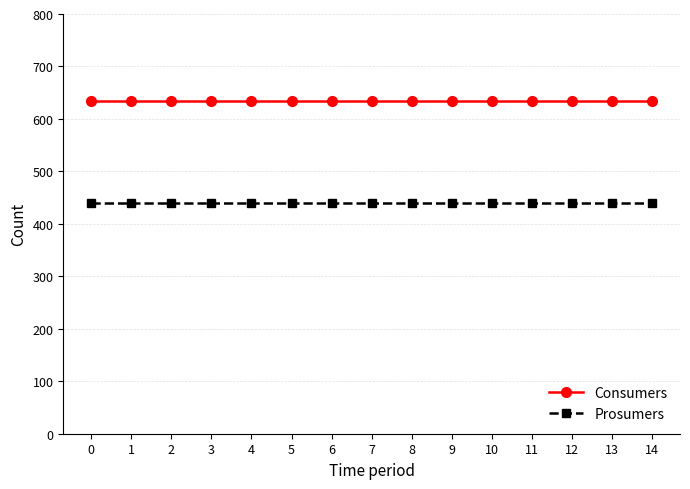

True or false: Prosumers has a value of 440 at 9.

True